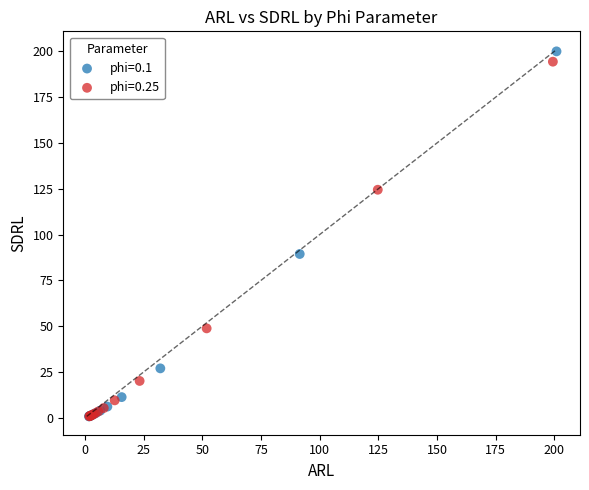

Which series has the largest Y range (max minus min)?

phi=0.1